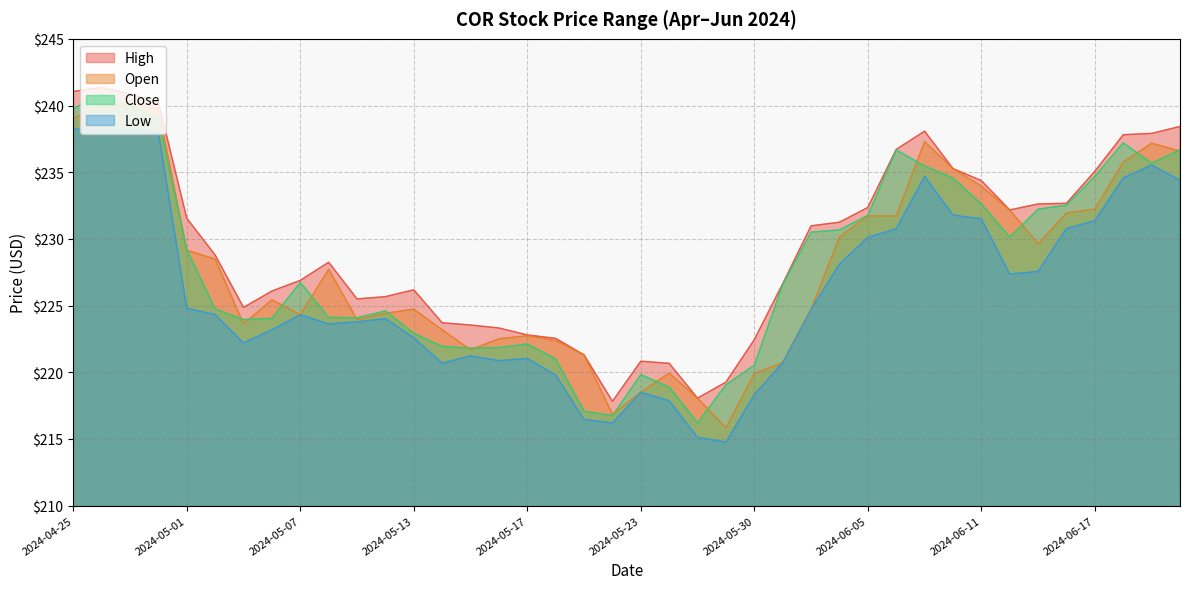

Rank the series at 2024-06-05 from lowest to highest value.

Low, Open, Close, High